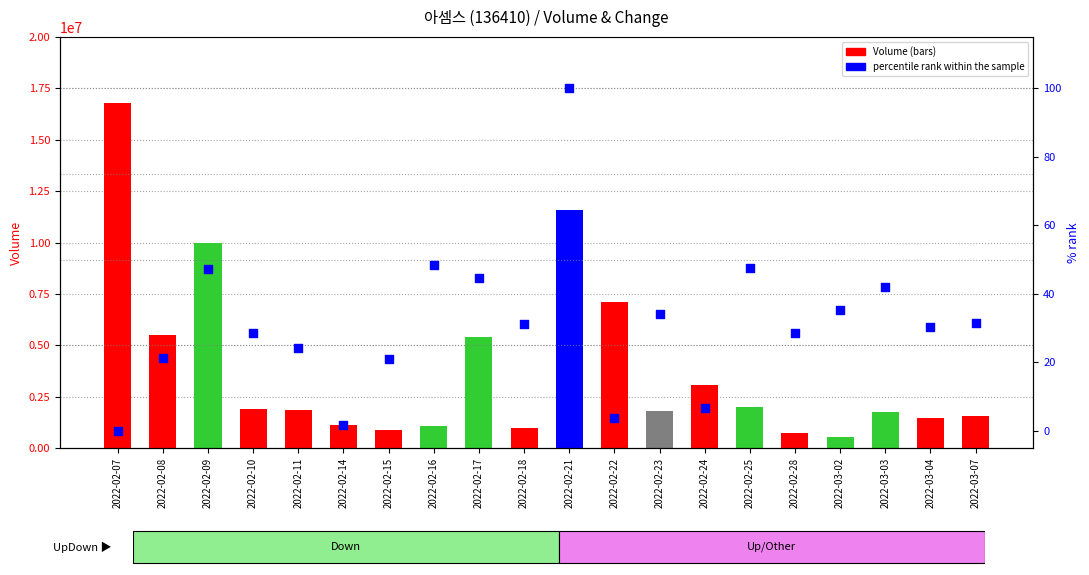

What are all the series names shown in the legend?

Volume, percentile rank within the sample